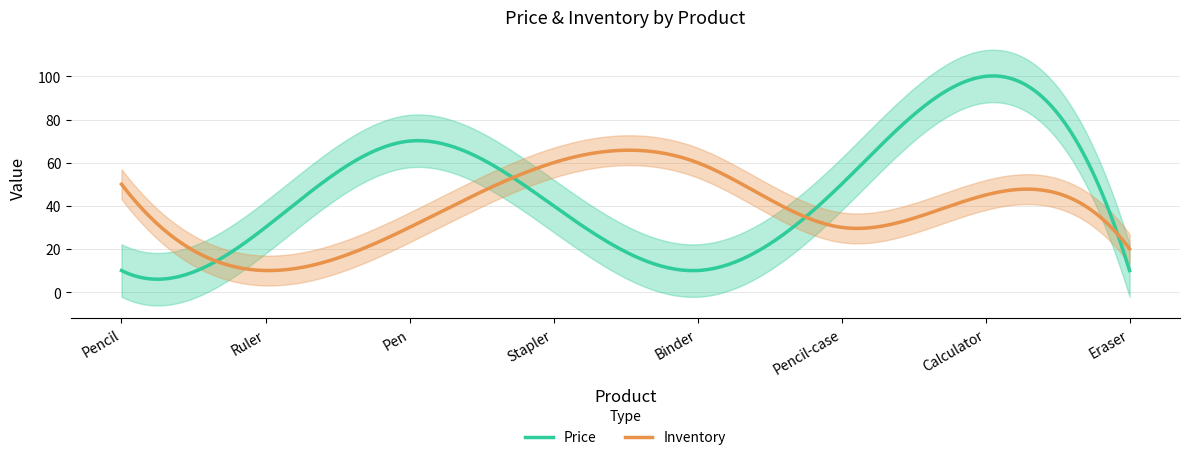

Which category has the highest value in the Inventory series?

Stapler